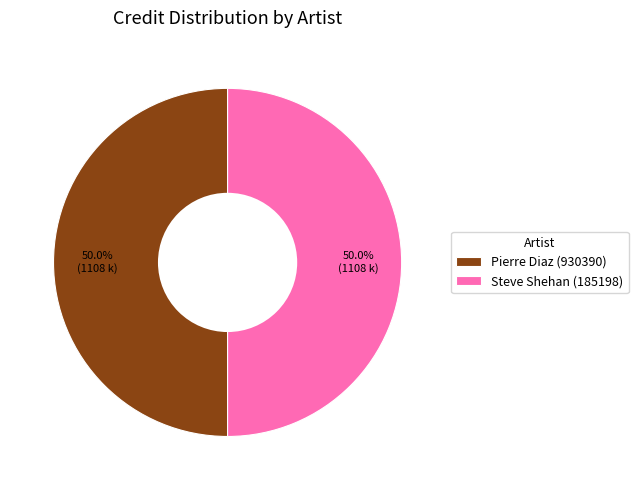

Is it true that Pierre Diaz (930390) is 50% of the pie?

True